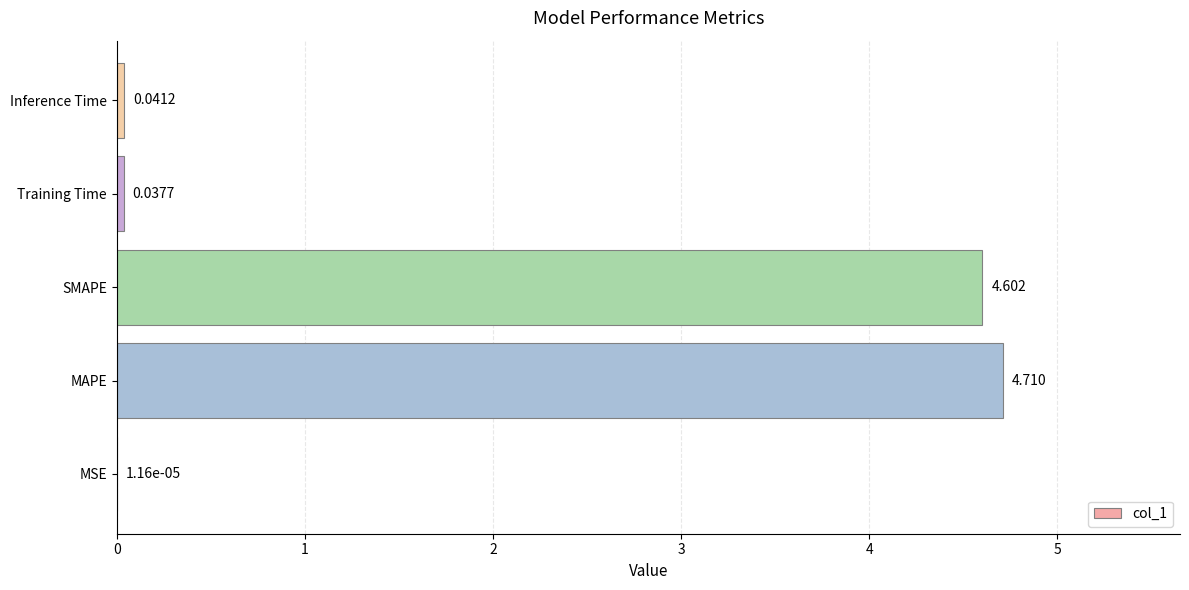

Which has a higher value, SMAPE or MAPE?

MAPE